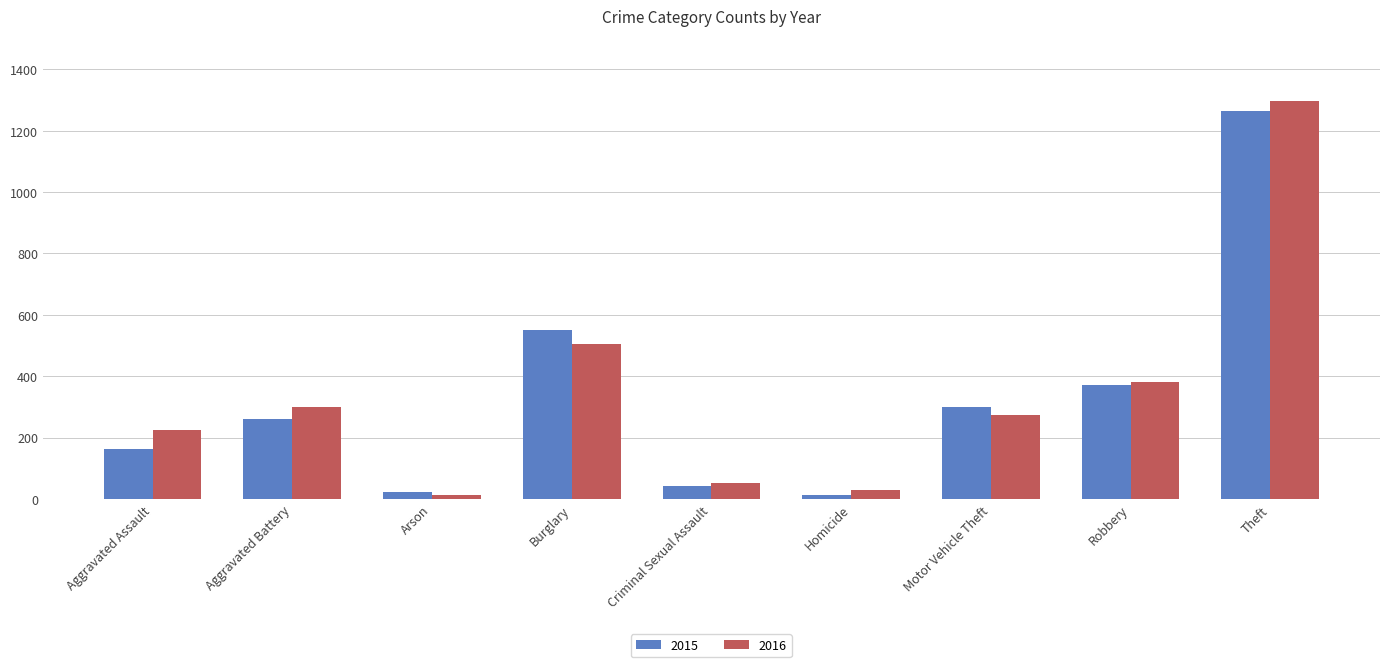

What is the value of the 2016 bar at the 1st from the left?

225